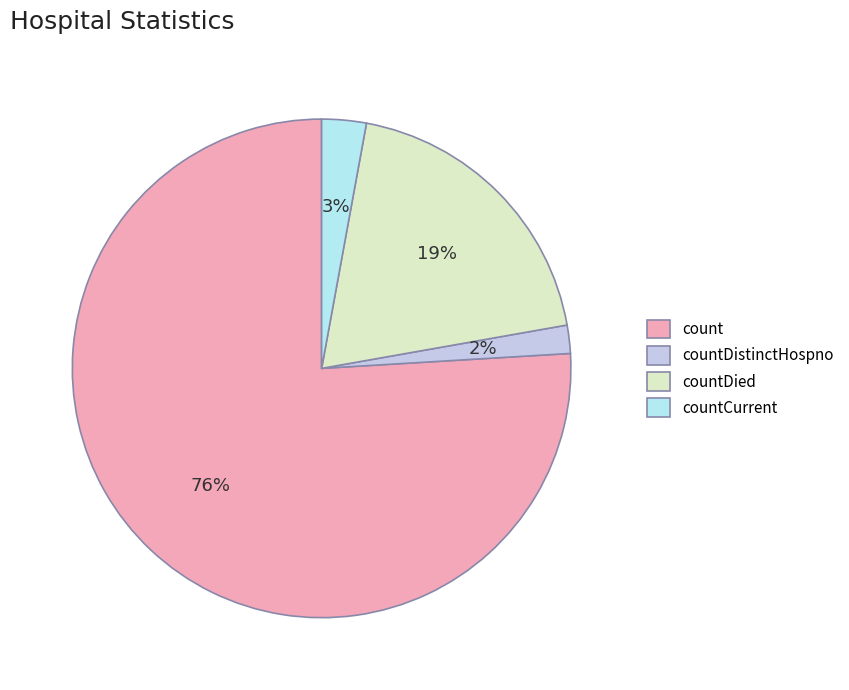

To the nearest percent, what is the difference between the largest and smallest slice percentages?

74%